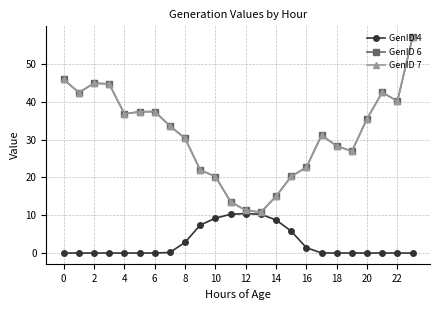

At which category is the sum across all series the highest?

23